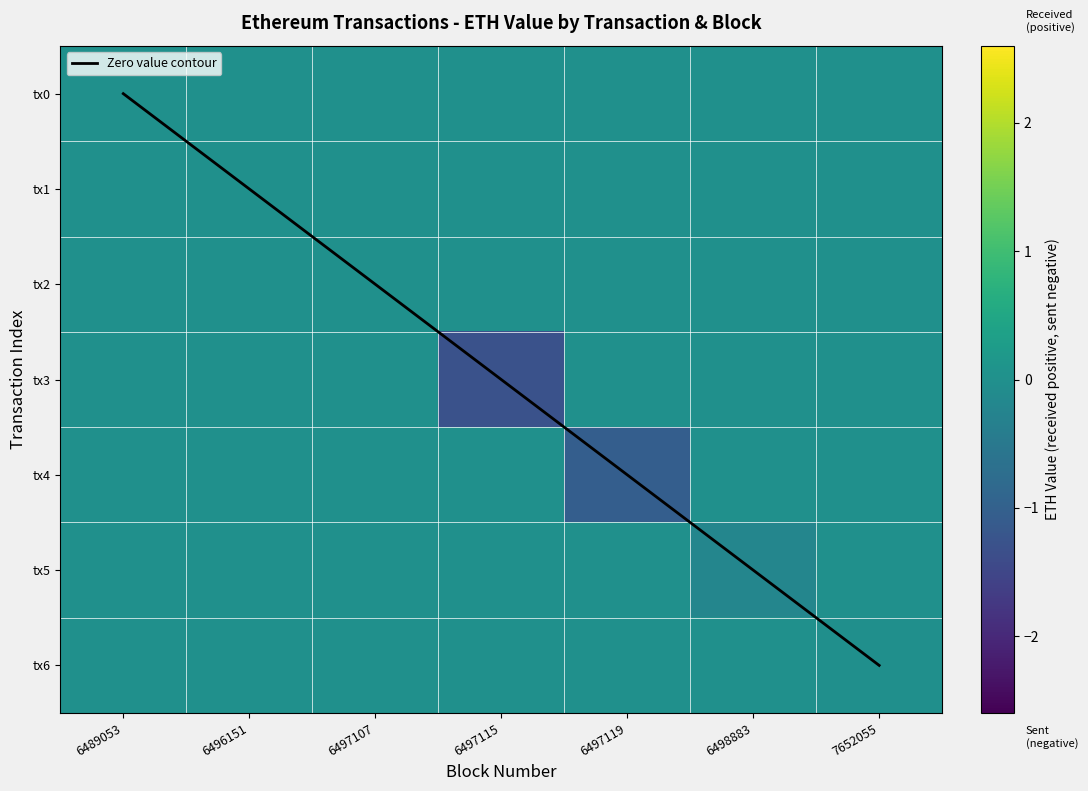

True or false: tx4 has a value of 0.0 at 6498883.

True